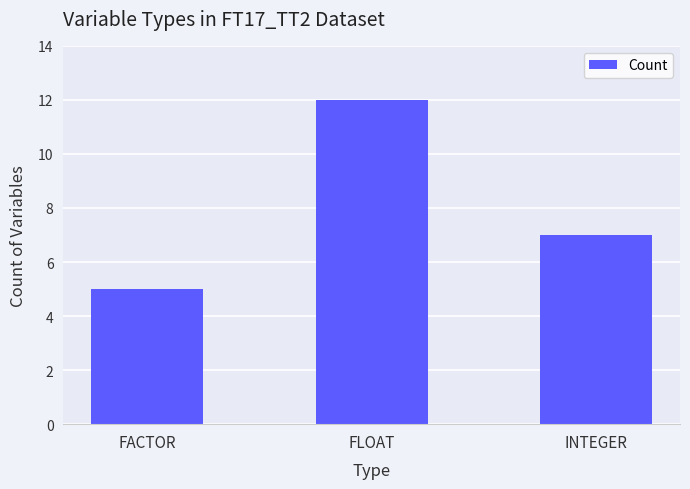

True or false: the data shows 5 at FACTOR.

True